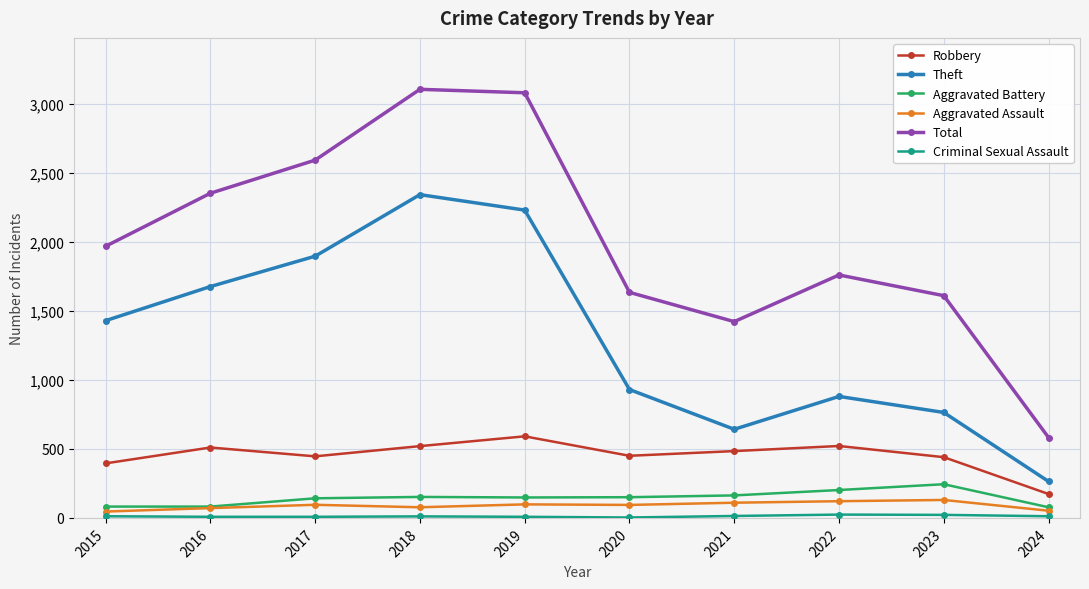

Is it true that Aggravated Battery equals 152 at 2018?

True